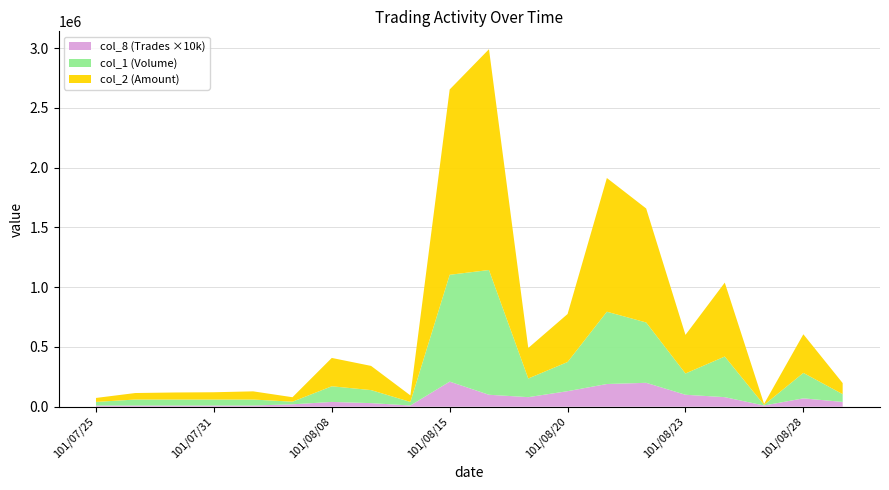

Reading left to right, what are all the values shown in this chart?

col_1 (Volume): 101/07/25=30000	101/07/27=50000	101/07/30=50000	101/07/31=50000	101/08/01=50000	101/08/07=22000	101/08/08=131000	101/08/09=109000	101/08/14=30000	101/08/15=894000	101/08/16=1044000	101/08/17=156000	101/08/20=244000	101/08/21=605000	101/08/22=505000	101/08/23=178000	101/08/24=340000	101/08/27=5000	101/08/28=213000	101/08/29=65000
col_2 (Amount): 101/07/25=33300	101/07/27=54500	101/07/30=59000	101/07/31=61000	101/08/01=68500	101/08/07=37380	101/08/08=237160	101/08/09=202490	101/08/14=54600	101/08/15=1550870	101/08/16=1847920	101/08/17=255360	101/08/20=401620	101/08/21=1119020	101/08/22=954000	101/08/23=323000	101/08/24=618600	101/08/27=8550	101/08/28=323240	101/08/29=92800
col_8 (Trades): 101/07/25=1	101/07/27=1	101/07/30=1	101/07/31=1	101/08/01=1	101/08/07=2	101/08/08=4	101/08/09=3	101/08/14=1	101/08/15=21	101/08/16=10	101/08/17=8	101/08/20=13	101/08/21=19	101/08/22=20	101/08/23=10	101/08/24=8	101/08/27=1	101/08/28=7	101/08/29=4